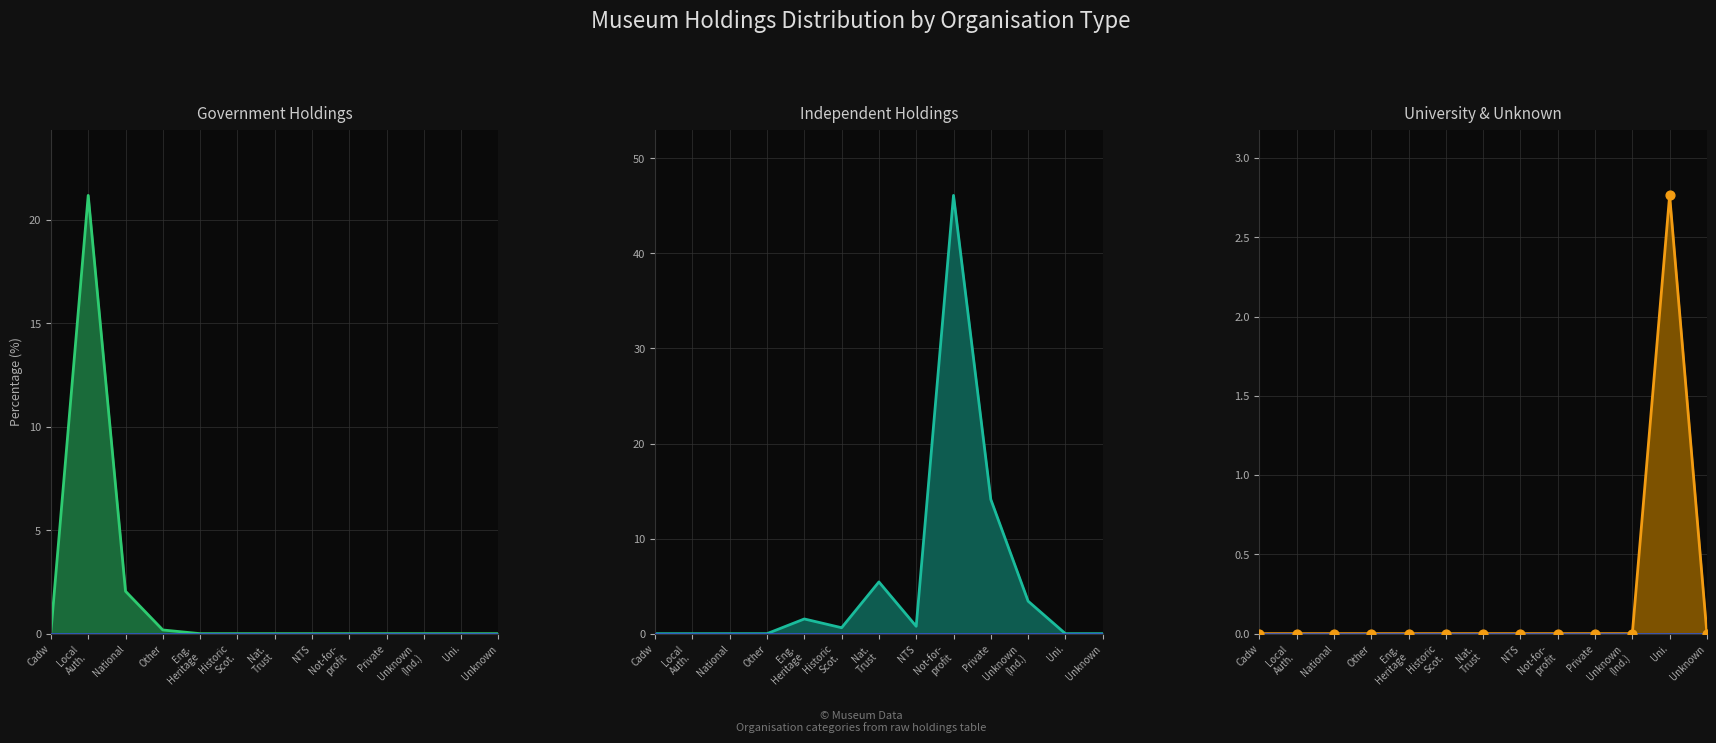

Which series has the largest Y range (max minus min)?

independent line